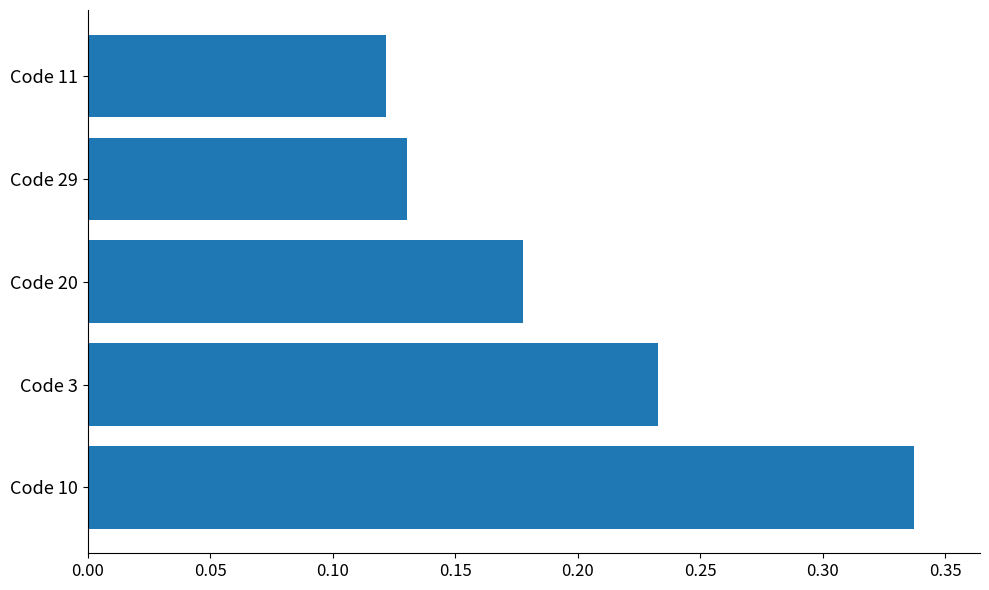

How many bars are there in total?

5